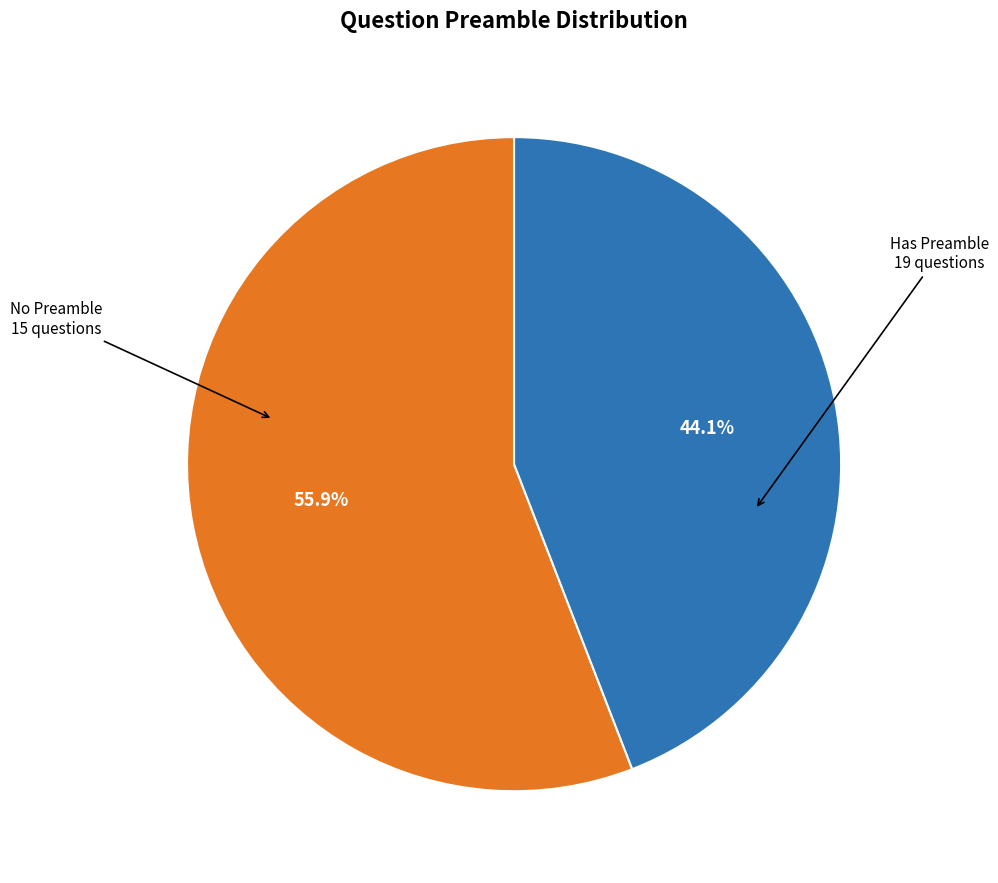

Is there any slice that represents more than half of the pie?

Yes